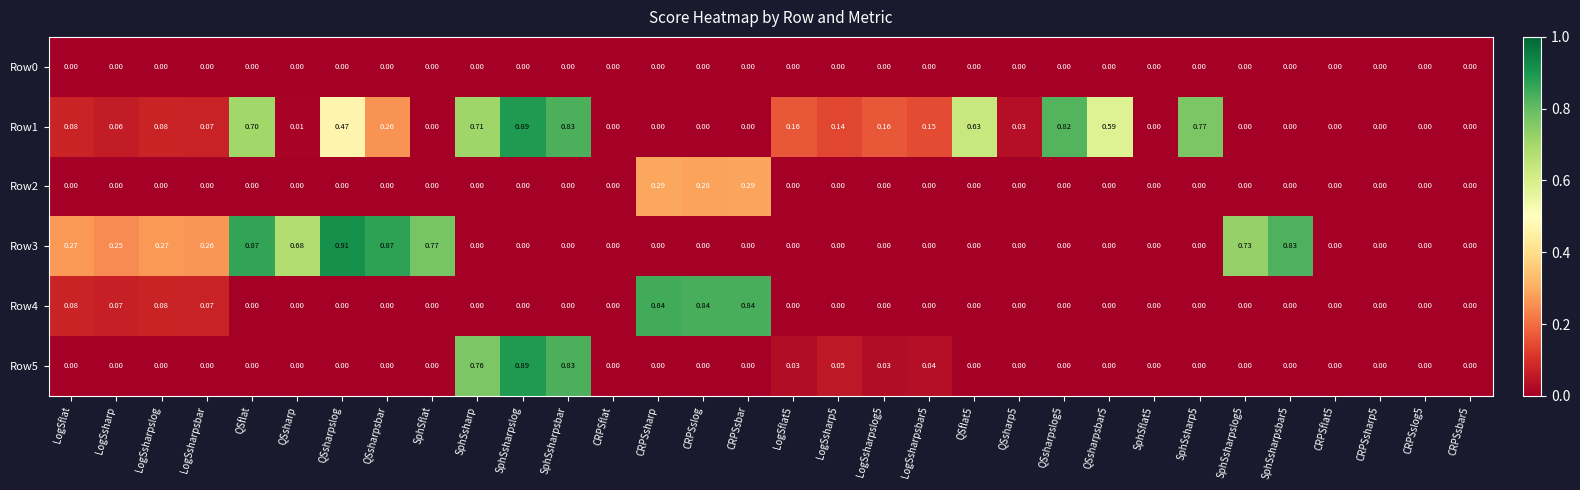

At which category is the sum across all series the highest?

SphSsharpslog